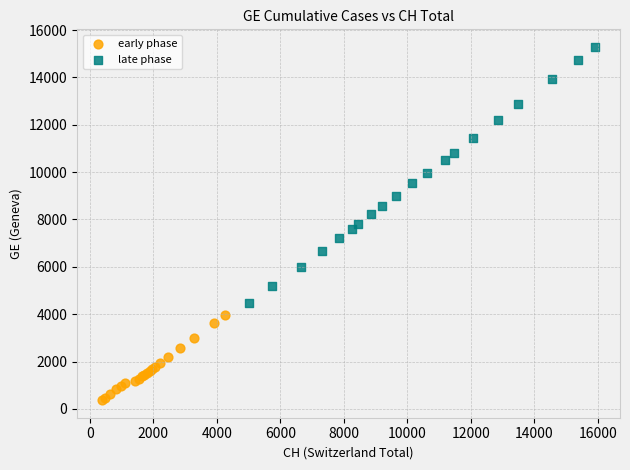

Which series has the largest Y range (max minus min)?

late phase